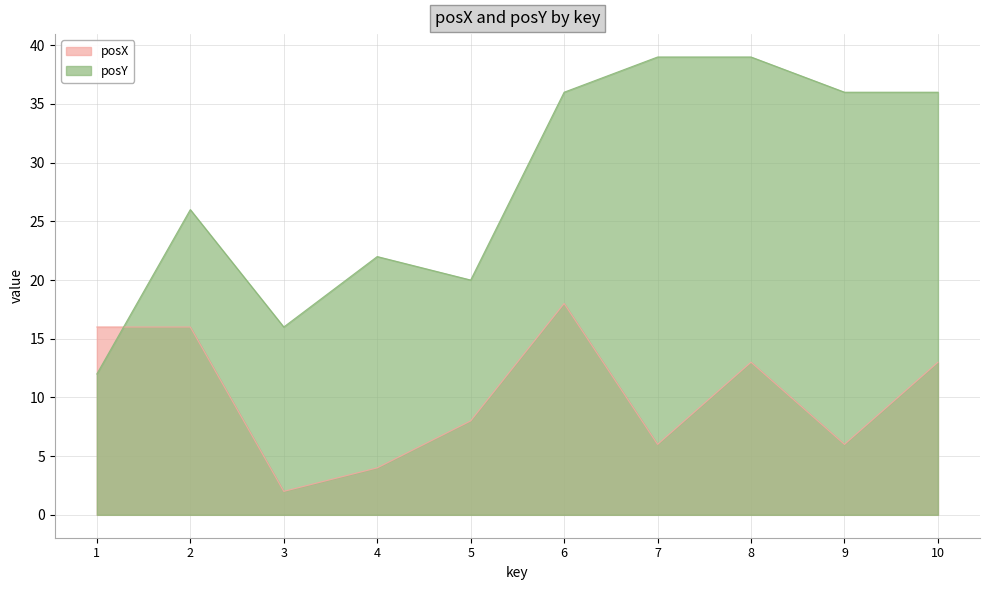

What is the average value of the posY series?

28